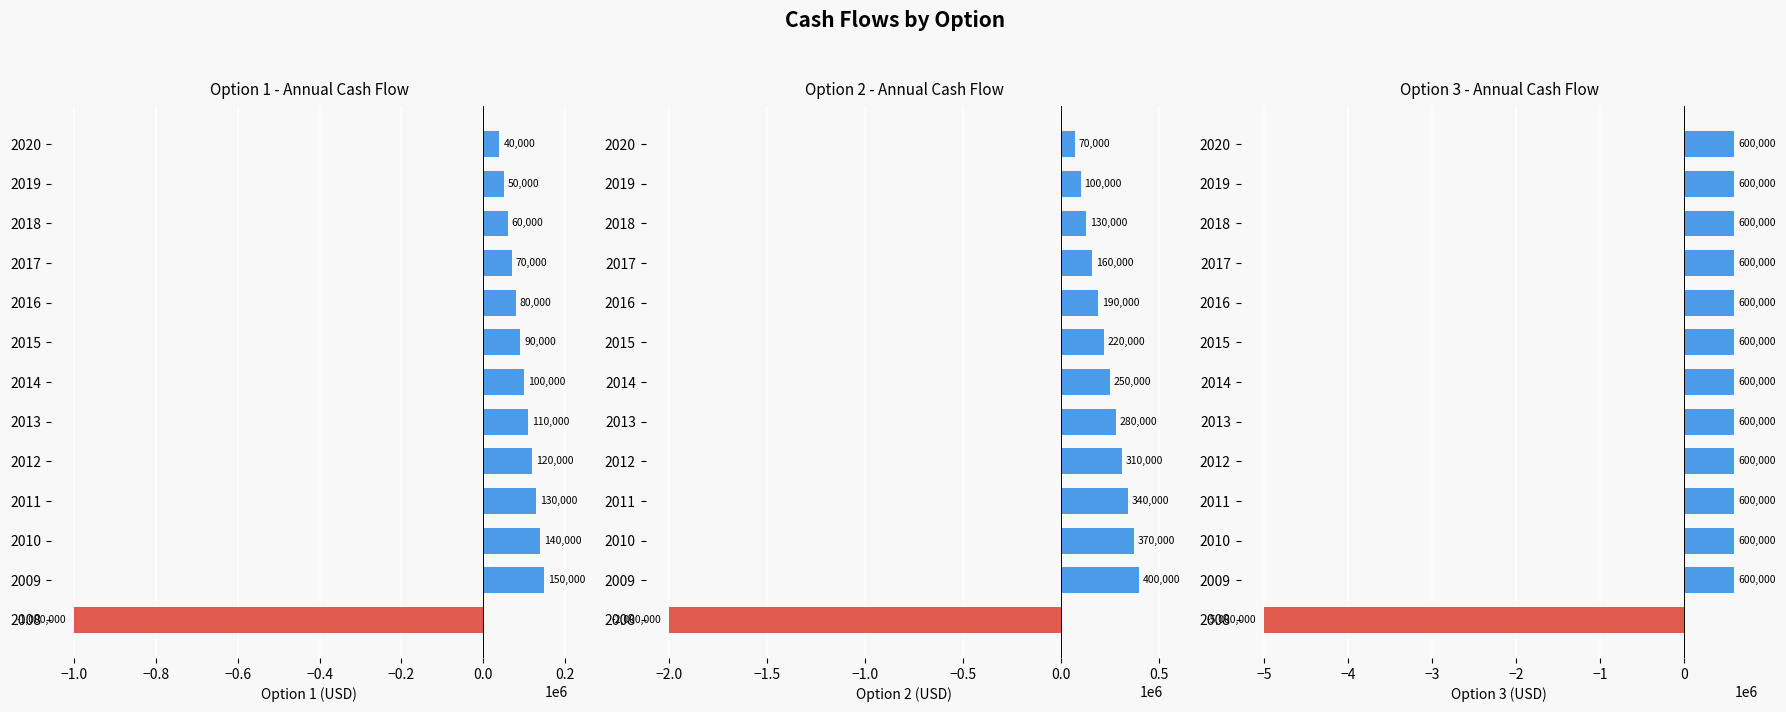

Reading left to right, extract all data points from this chart.

Option 1 - Annual Cash Flow: -1000000	150000	140000	130000	120000	110000	100000	90000	80000	70000	60000	50000	40000
Option 2 - Annual Cash Flow: -2000000	400000	370000	340000	310000	280000	250000	220000	190000	160000	130000	100000	70000
Option 3 - Annual Cash Flow: -5000000	600000	600000	600000	600000	600000	600000	600000	600000	600000	600000	600000	600000